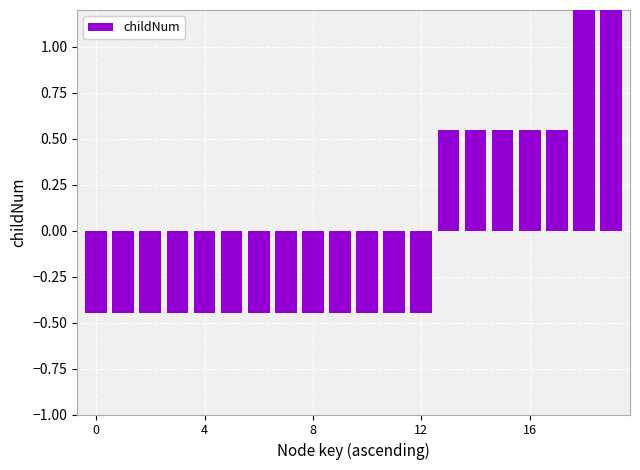

Is it true that the value at 5 is -0.8?

False